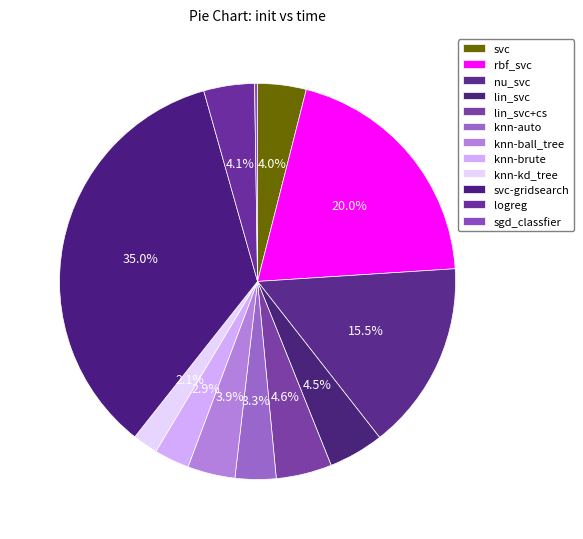

To the nearest percent, what is the average slice percentage?

8%